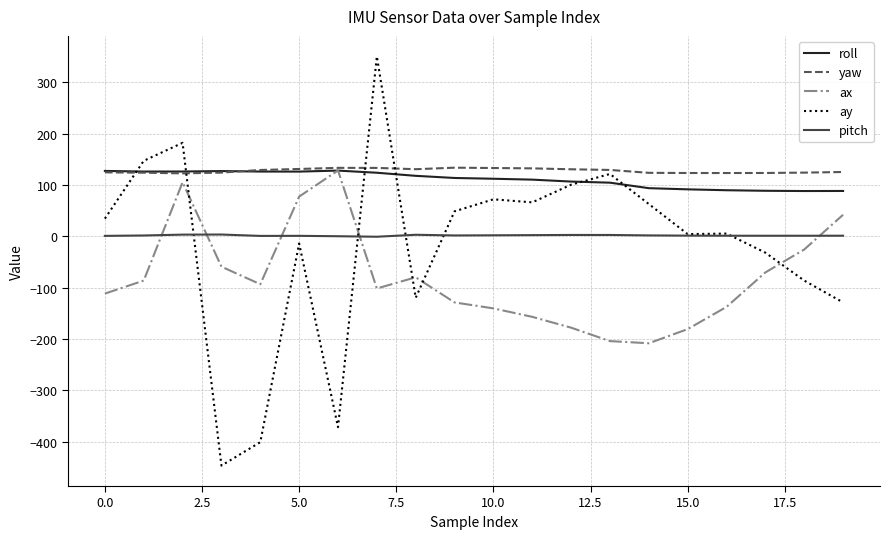

Which series has the widest spread of values?

ay